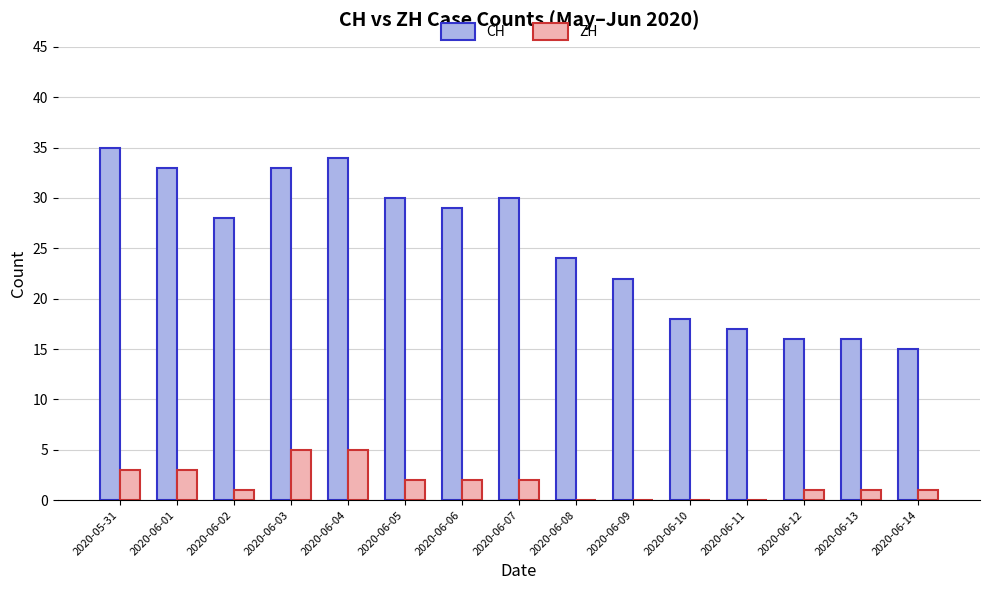

Is the value of ZH at 2020-06-14 greater than the value of CH at 2020-06-01?

No